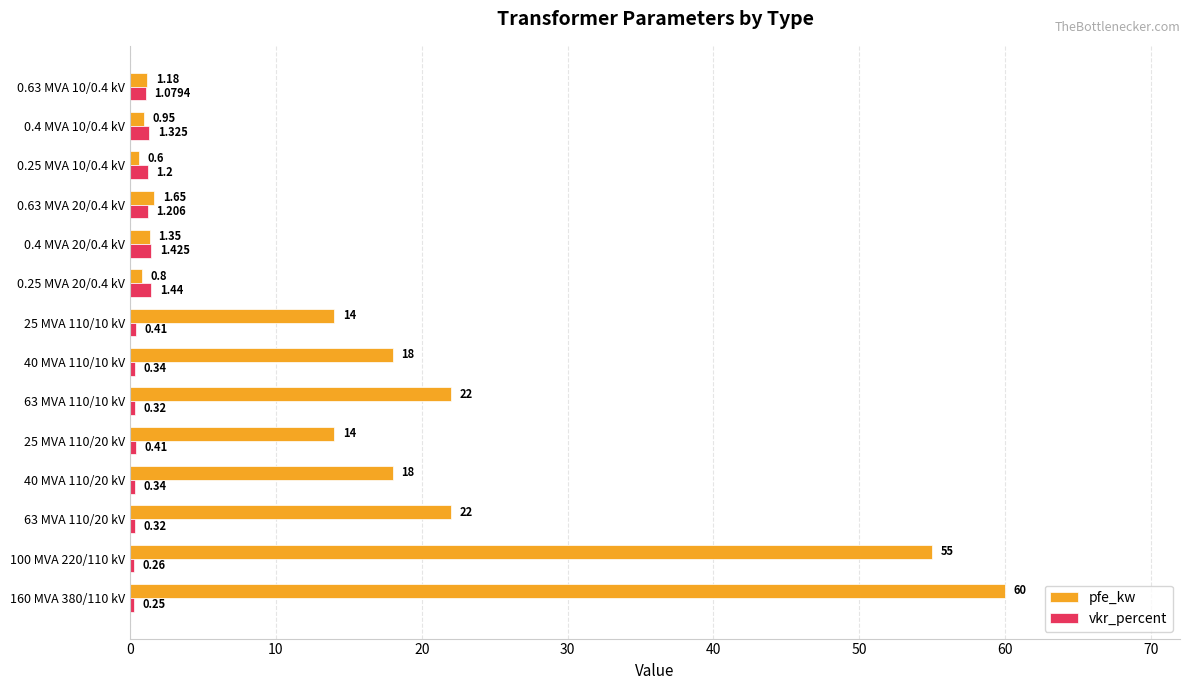

List the series in order of their peak value, lowest first.

vkr_percent, pfe_kw